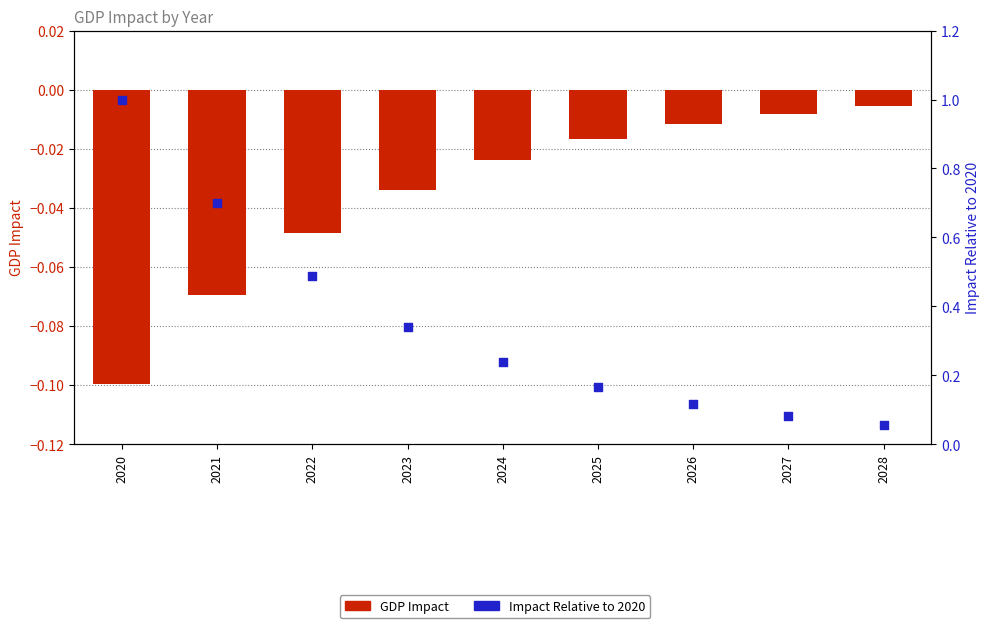

What is the total value across all series at 2022?

0.4